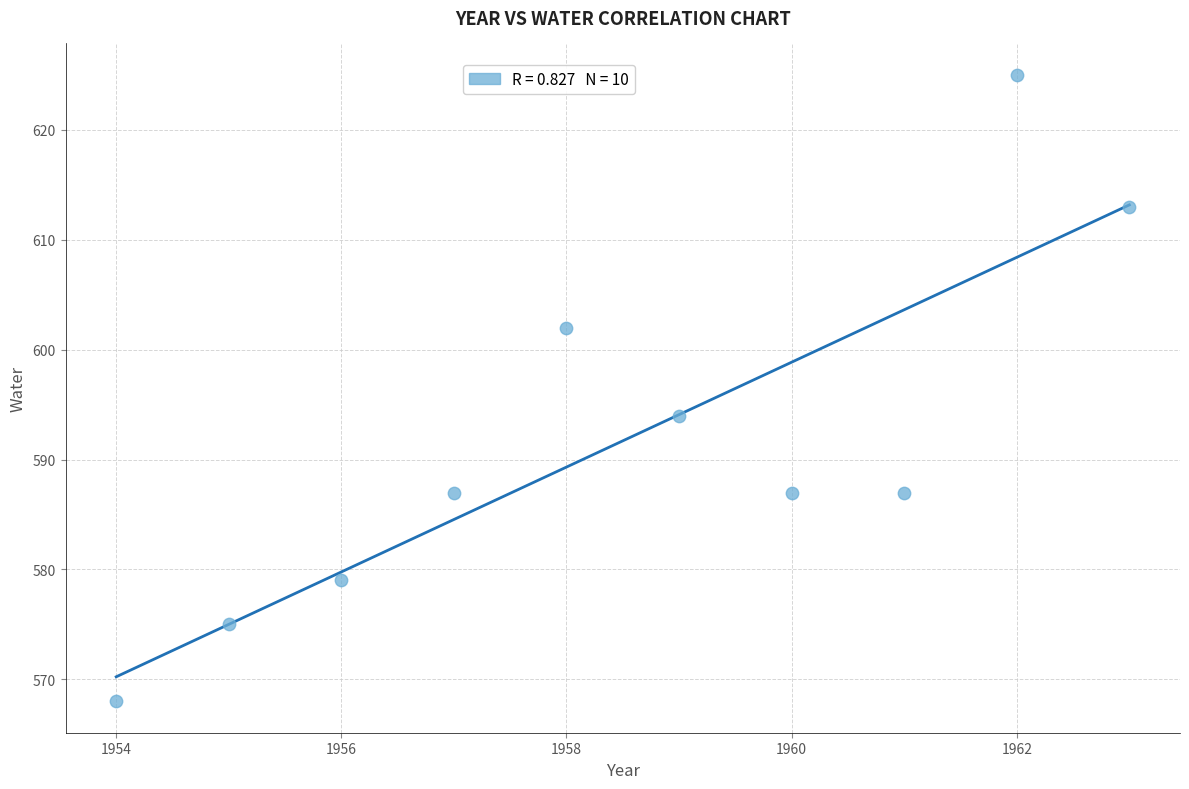

What Y value in the scatter plot is closest to 596?

594